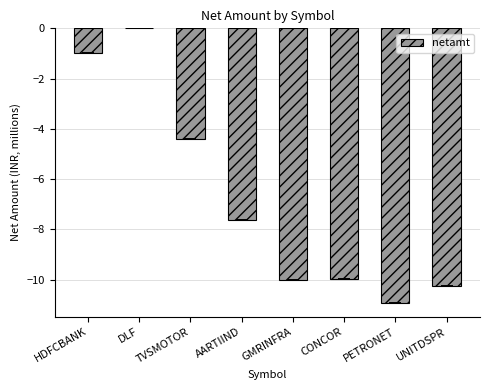

What value does the data have at HDFCBANK?

-1.0